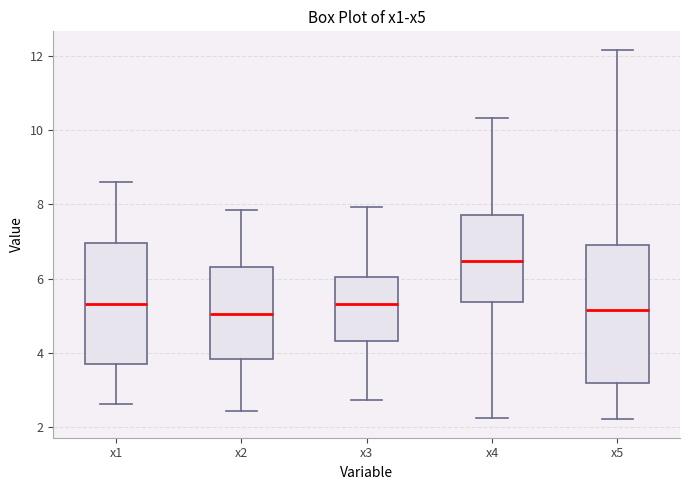

Where does the upper whisker of the box for x1 end on the y-axis? The values are not printed on the chart, so give them approximately, as read against the axis.

8.6